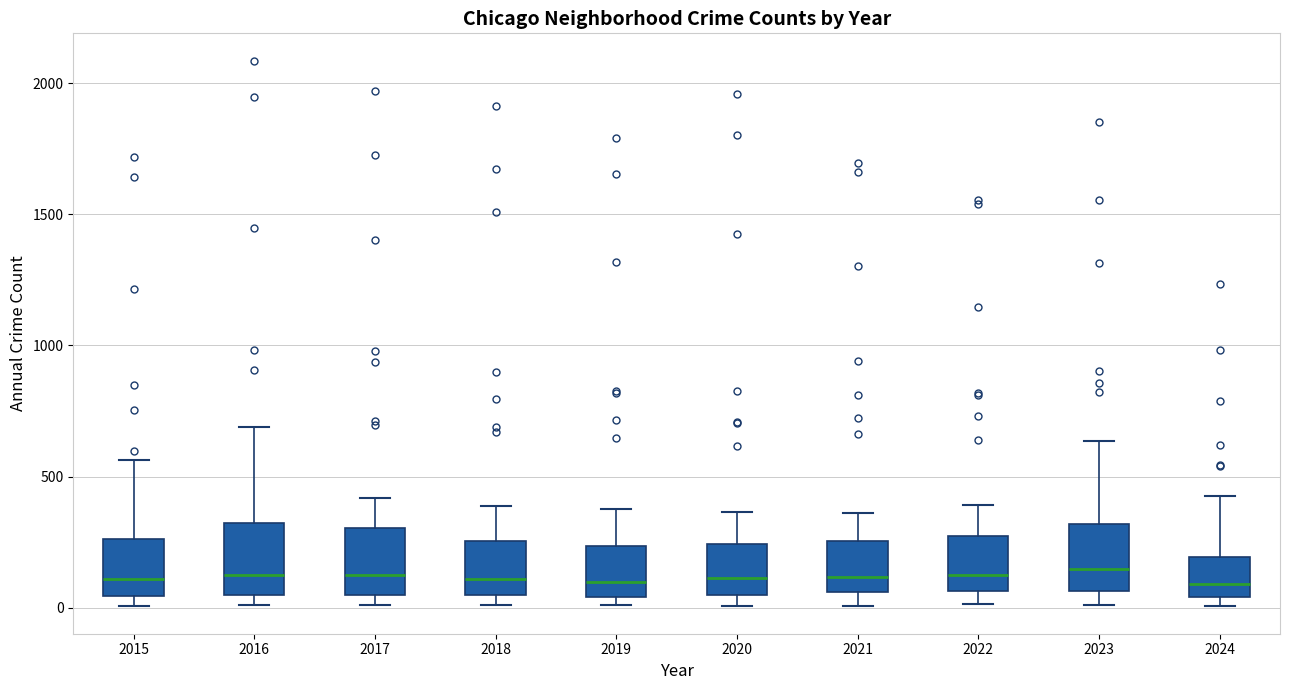

Where does the upper whisker of the box at x = 2021 end on the y-axis? The values are not printed on the chart, so give them approximately, as read against the axis.

350